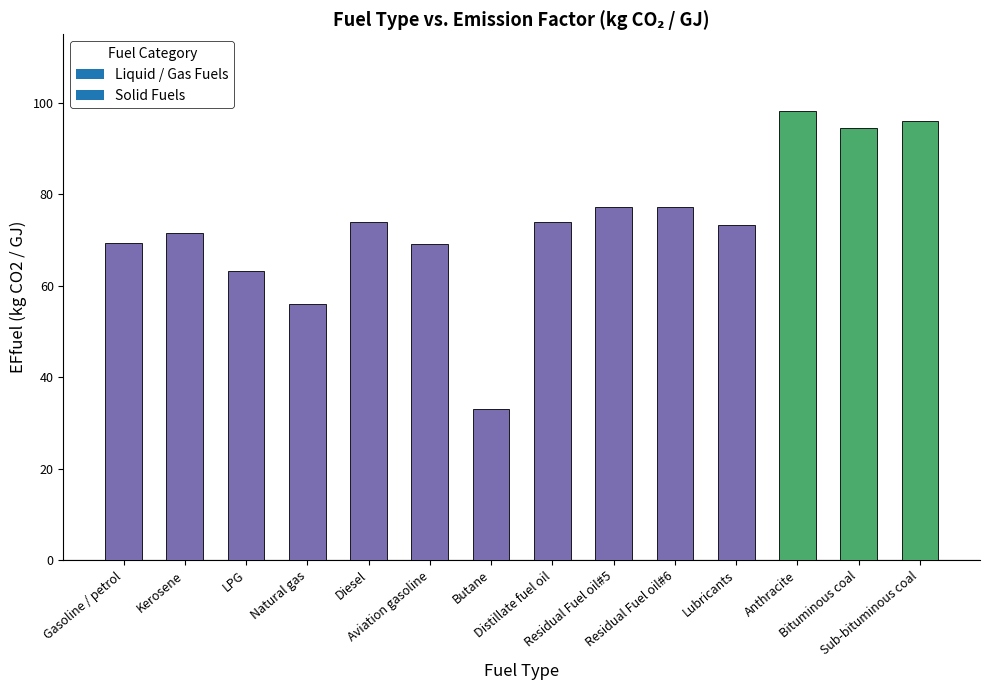

Does the chart contain stacked bars?

No